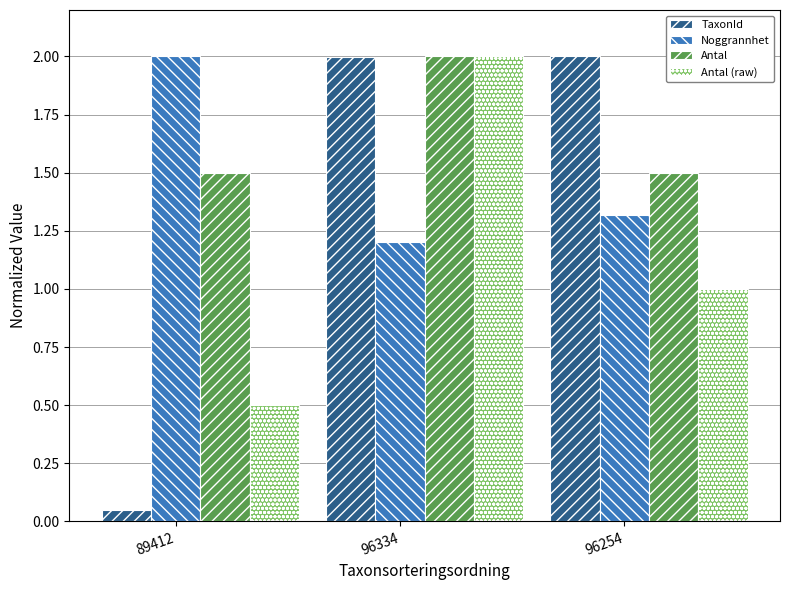

Are the bars grouped side by side (vs. stacked)?

Yes